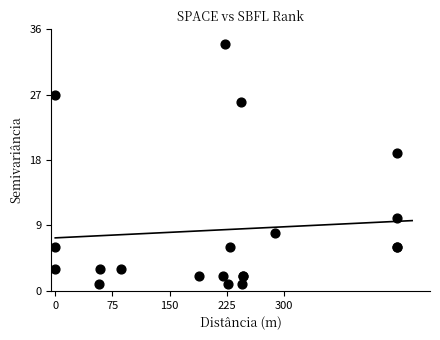

What Y value in the scatter plot is closest to 17?

19